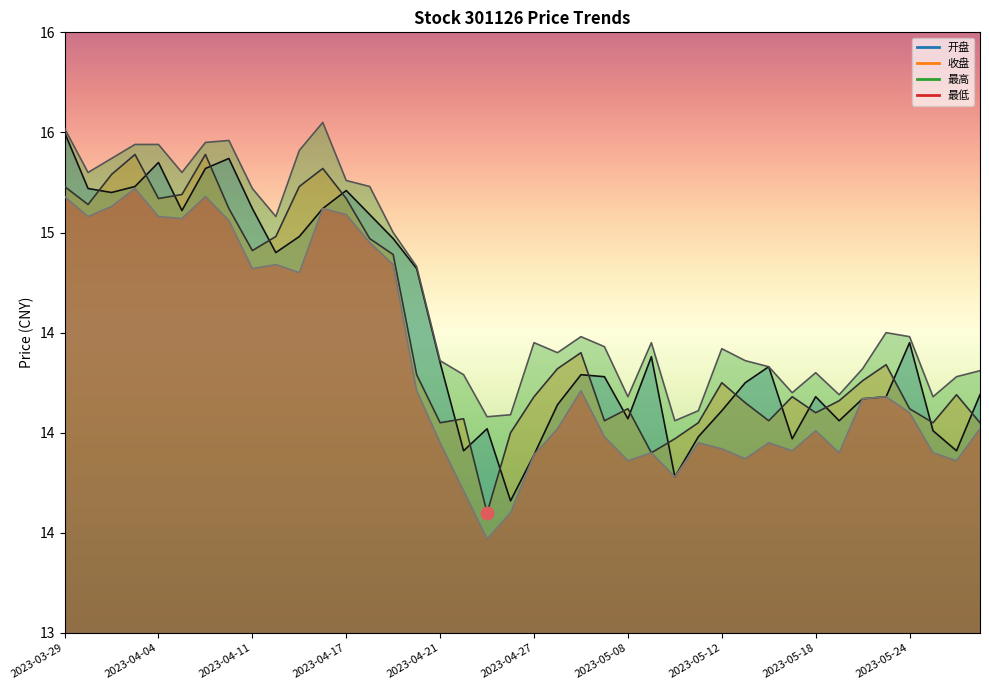

What is the value of the 收盘 point at the 4th from the left?

15.4